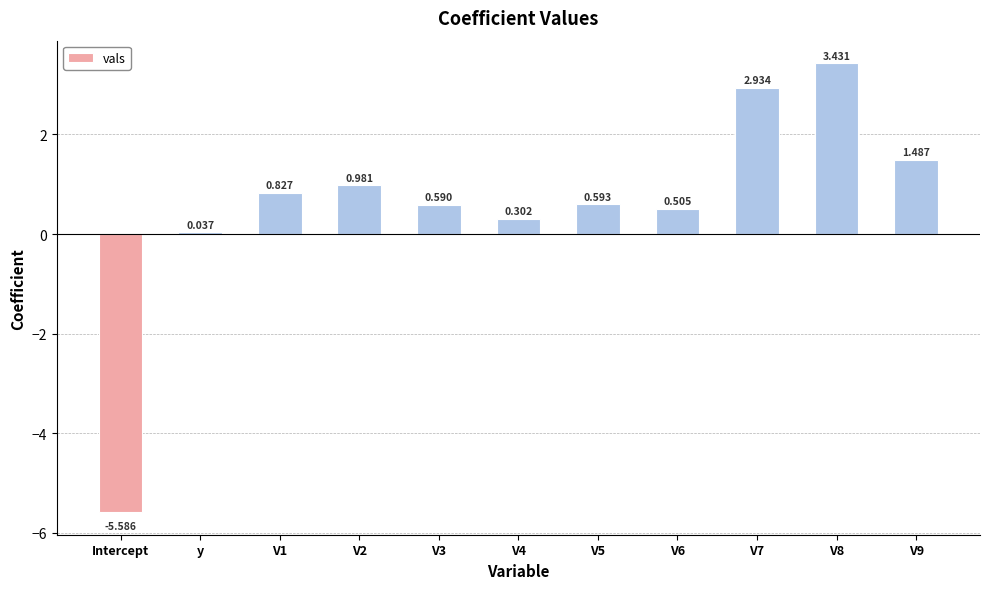

What is the label of the 11th bar from the right?

Intercept